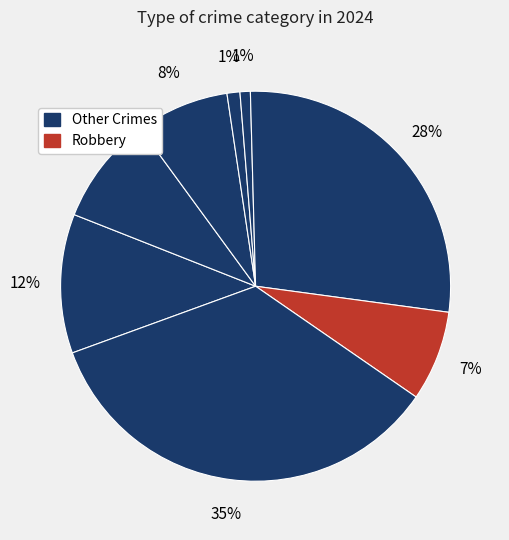

How many slices are in this pie chart?

8